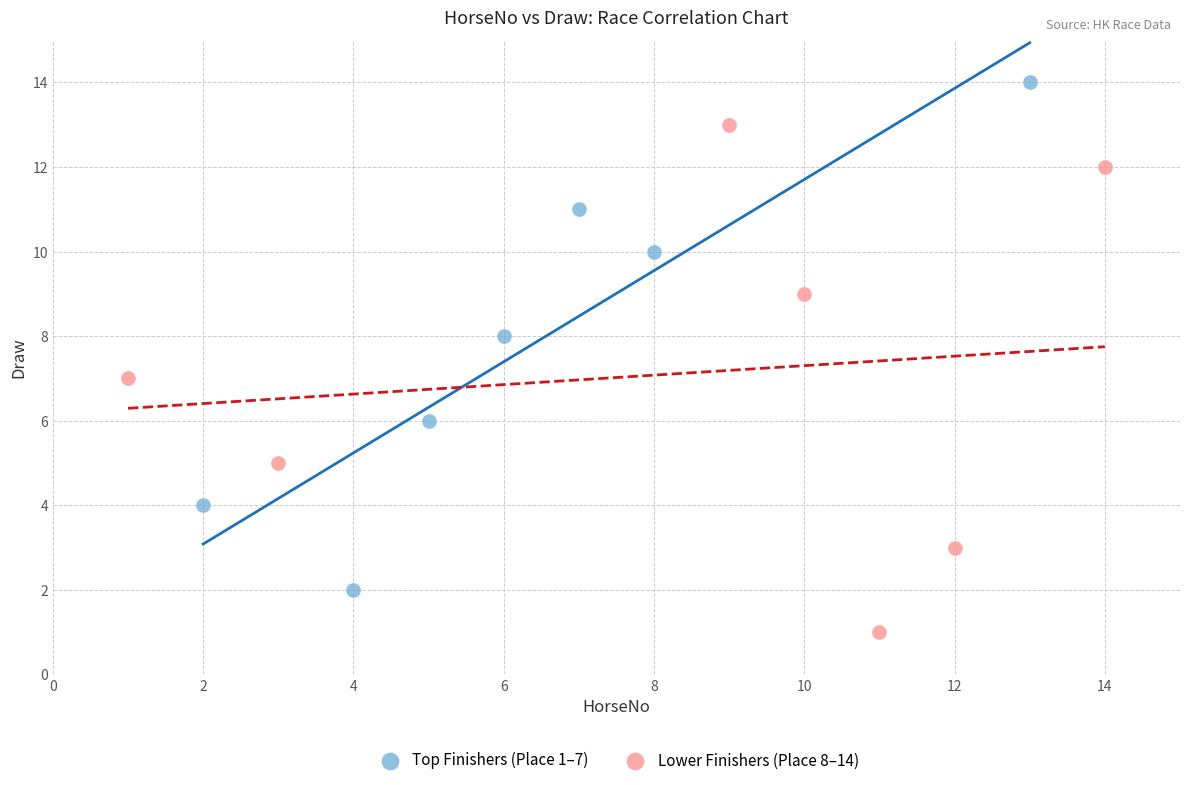

What are all the series names shown in the legend?

Top Finishers (Place 1–7), Lower Finishers (Place 8–14)